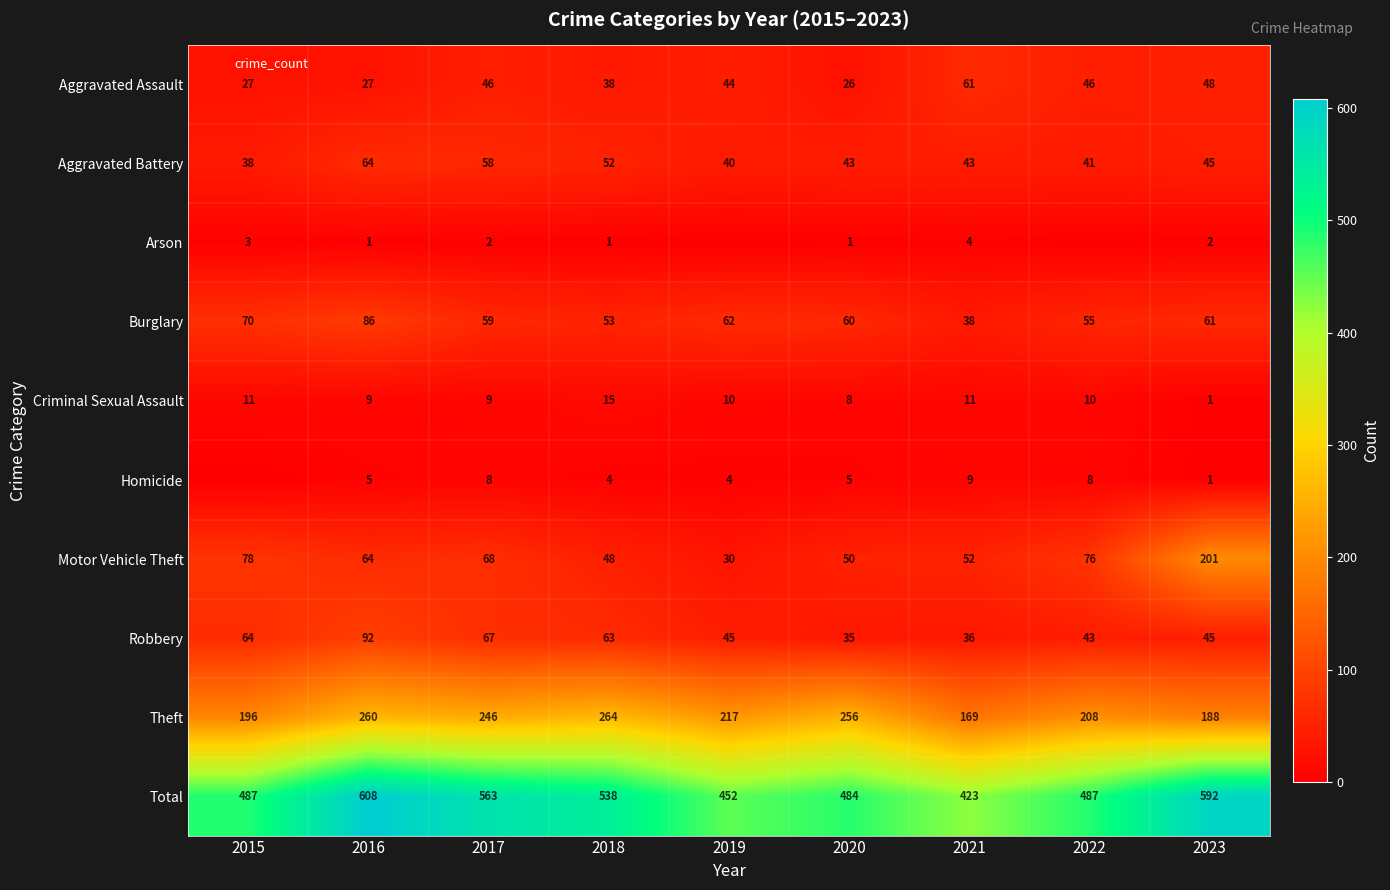

Rank the categories by Criminal Sexual Assault value from lowest to highest.

2023, 2020, 2016, 2017, 2019, 2022, 2015, 2021, 2018